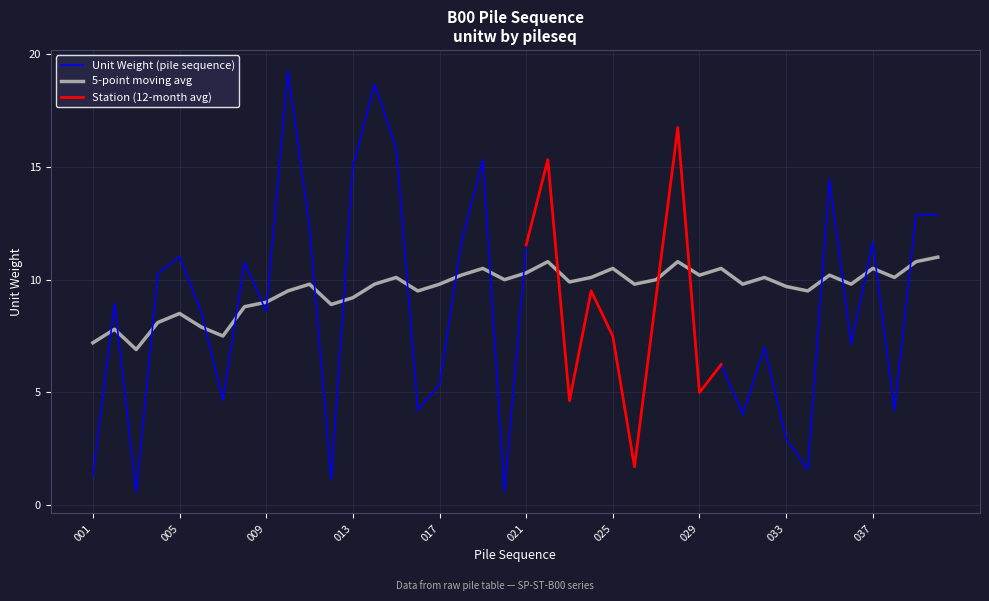

What is the value of the 5yr_avg point at the 31st from the left?

9.8